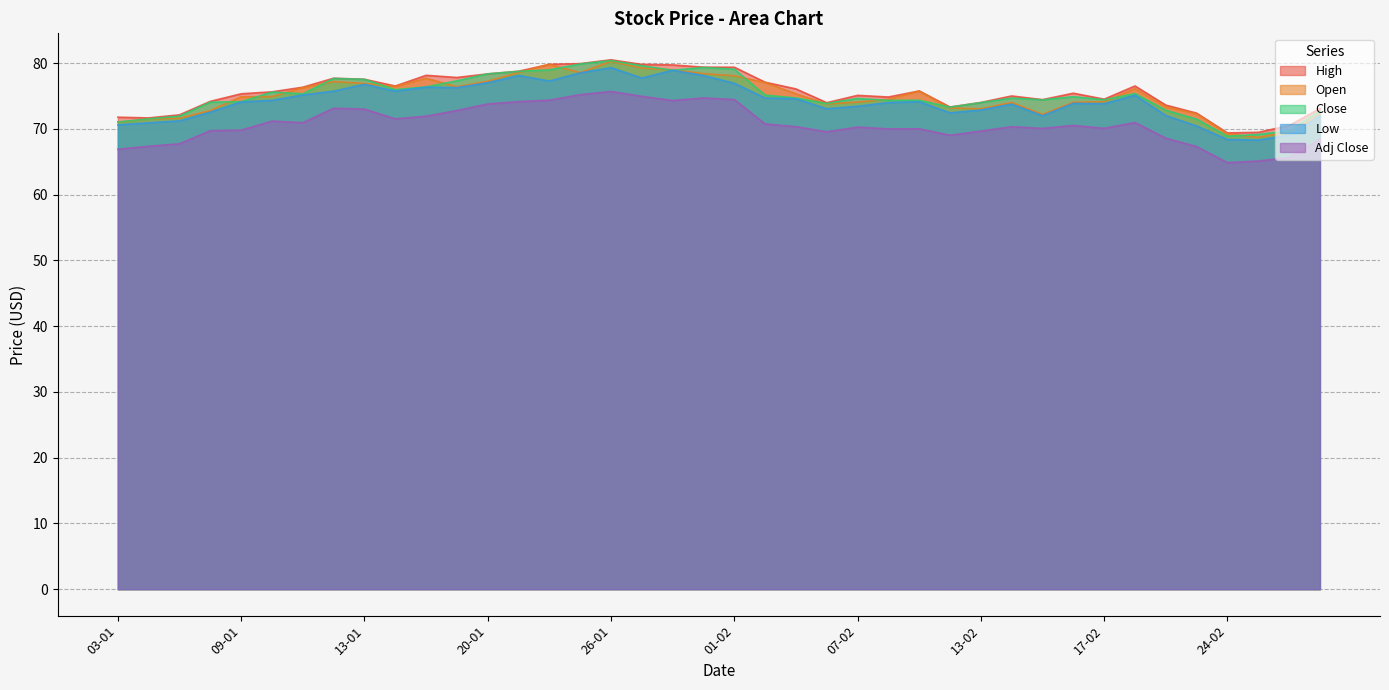

Read the High value at 01-02.

79.4